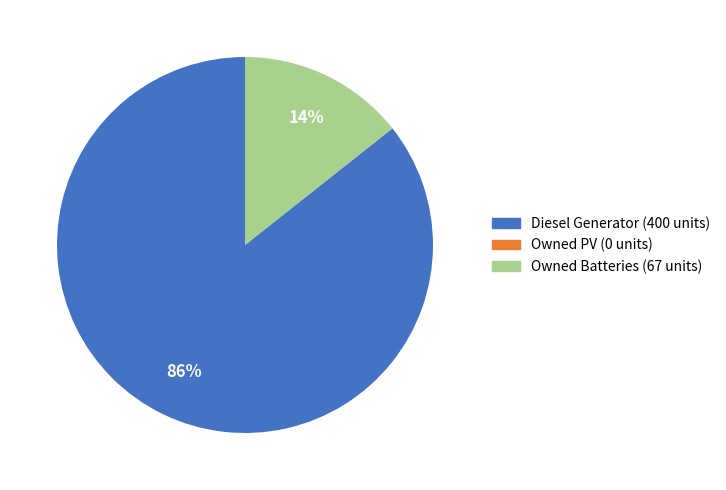

True or false: Diesel Generator accounts for 86% of the total.

True